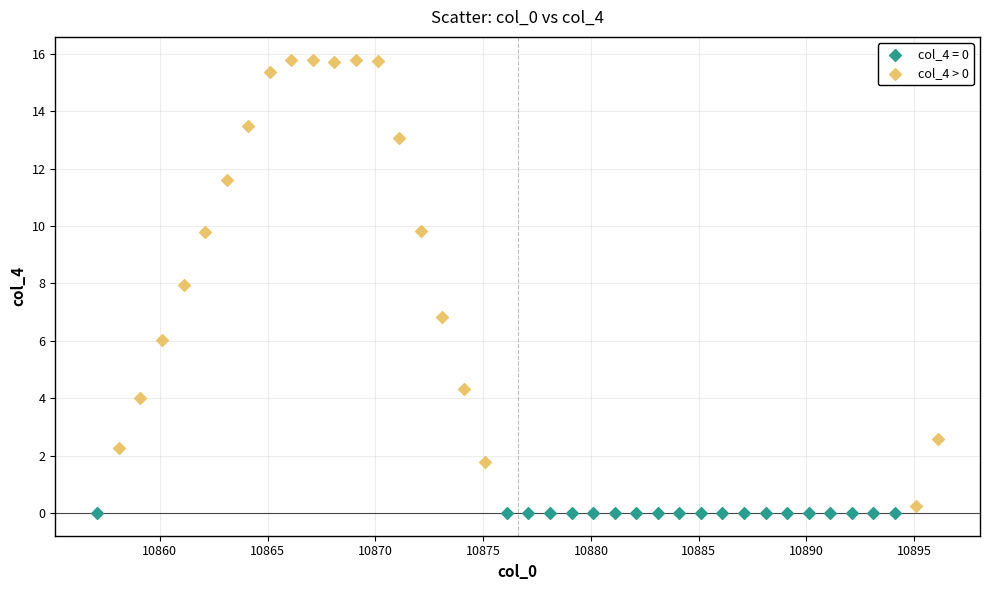

Which series contains the highest Y value?

col_4 > 0